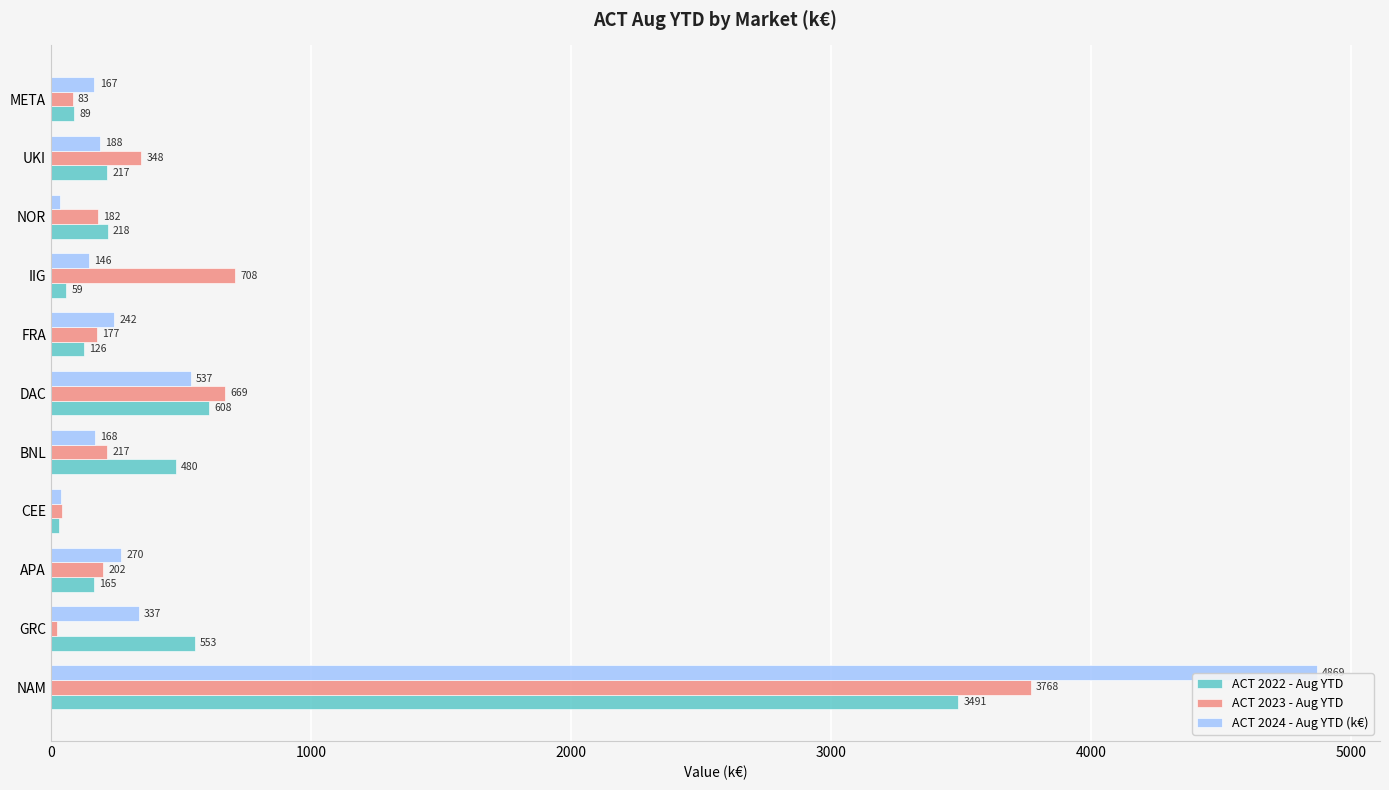

Is the value of ACT 2024 - Aug YTD (k€) at GRC greater than the value of ACT 2023 - Aug YTD at NAM?

No